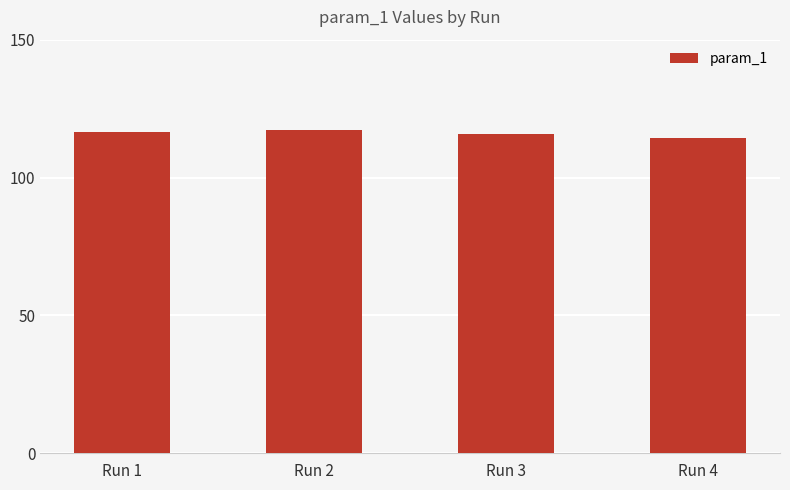

What is the ratio of the value at Run 2 to the value at Run 3?

1.0